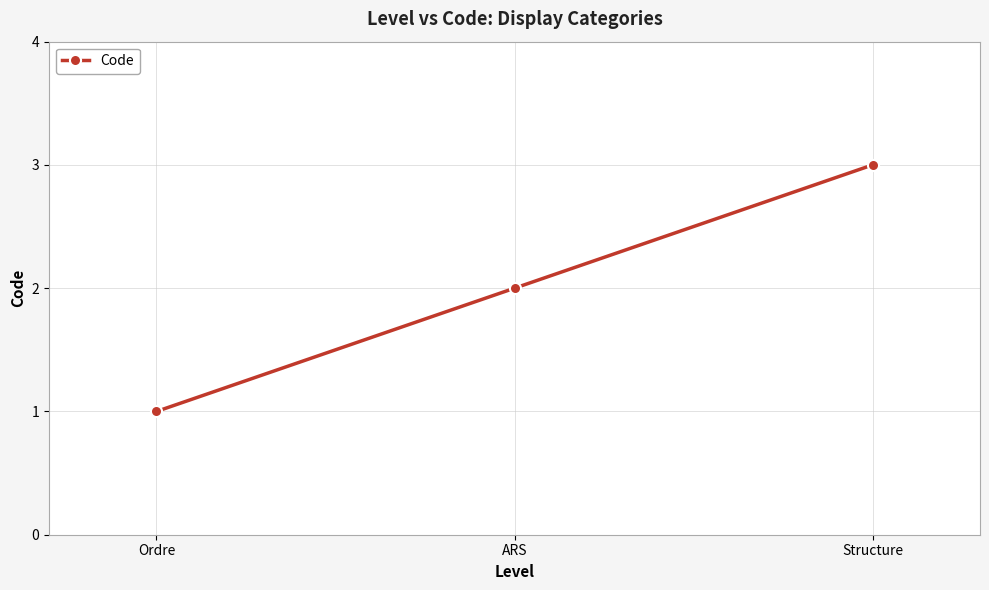

Rank the categories by value from lowest to highest.

Ordre, ARS, Structure